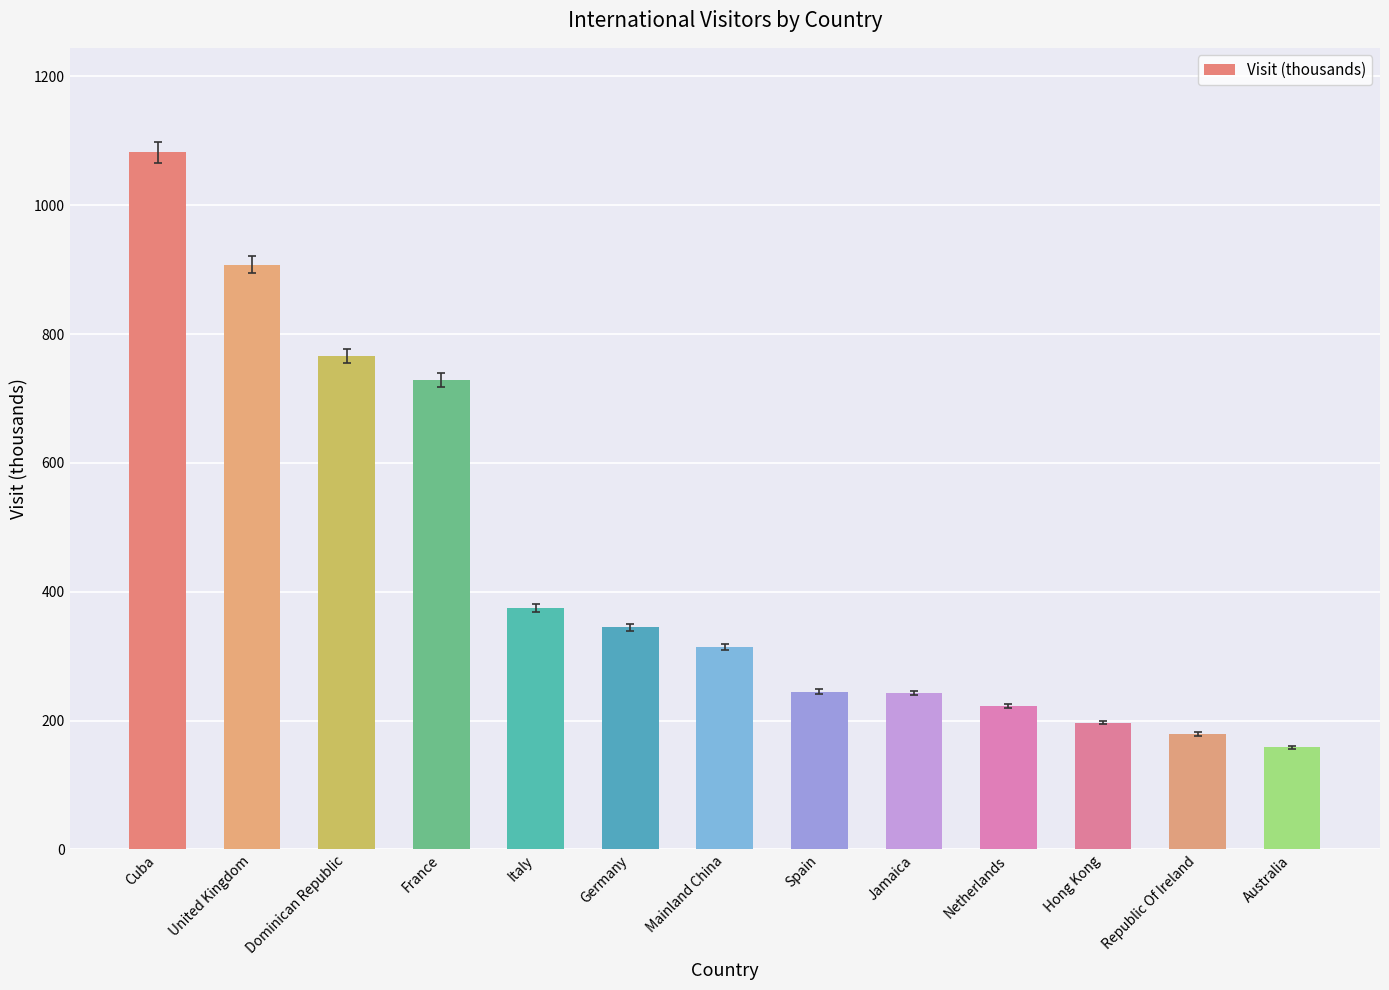

What value does the data have at Germany, to the nearest 50?

350